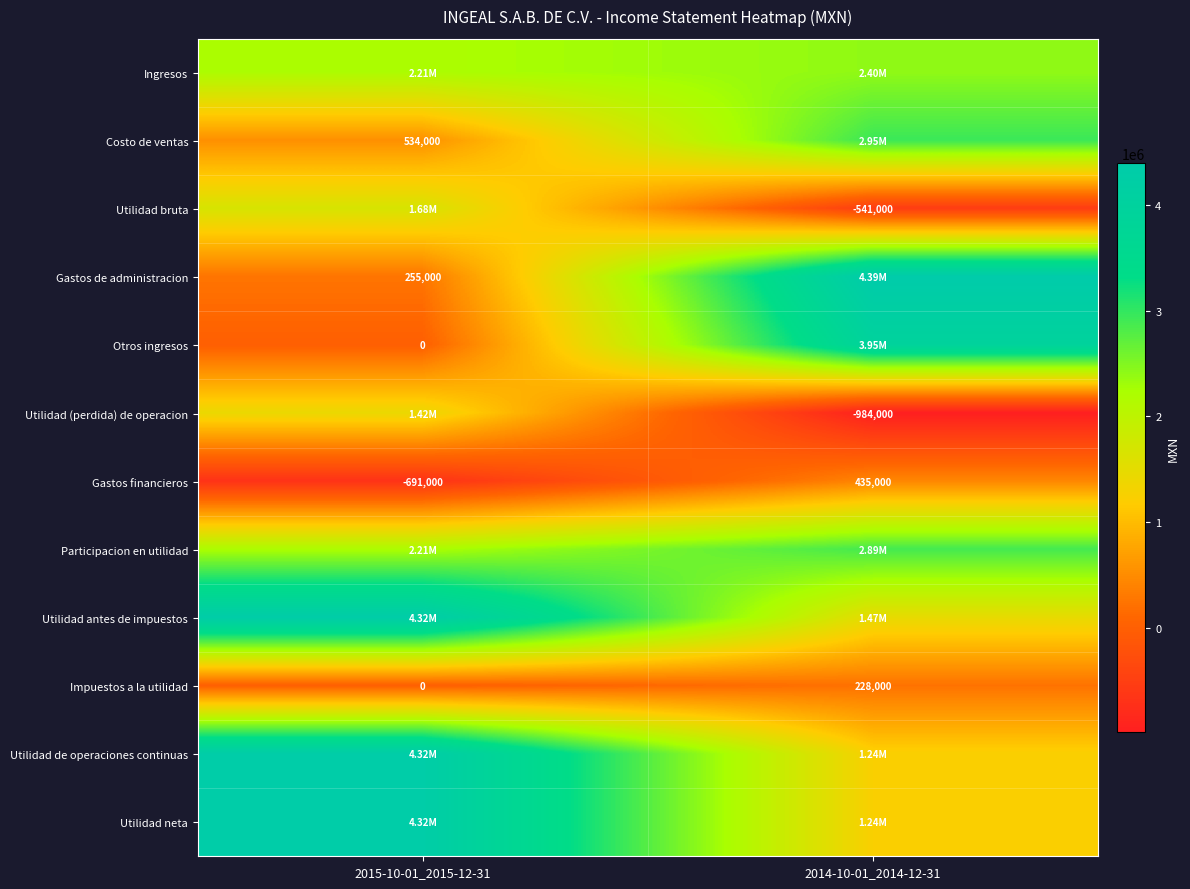

At which category does the chart reach its peak across all series?

2014-10-01_2014-12-31